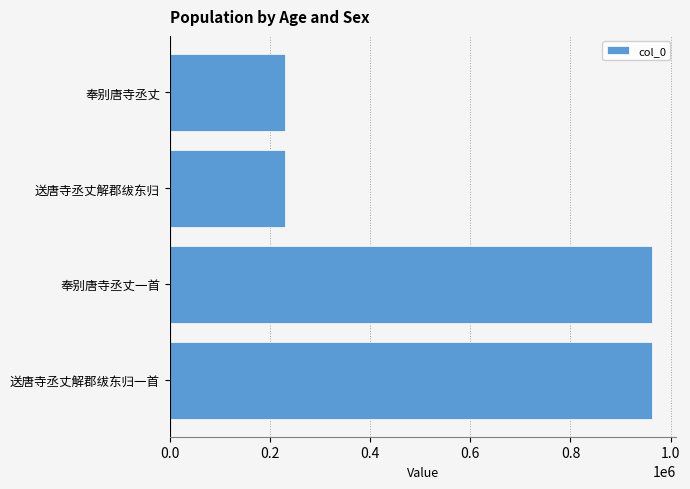

Is it true that the value at 送唐寺丞丈解郡绂东归一首 is 624997?

False